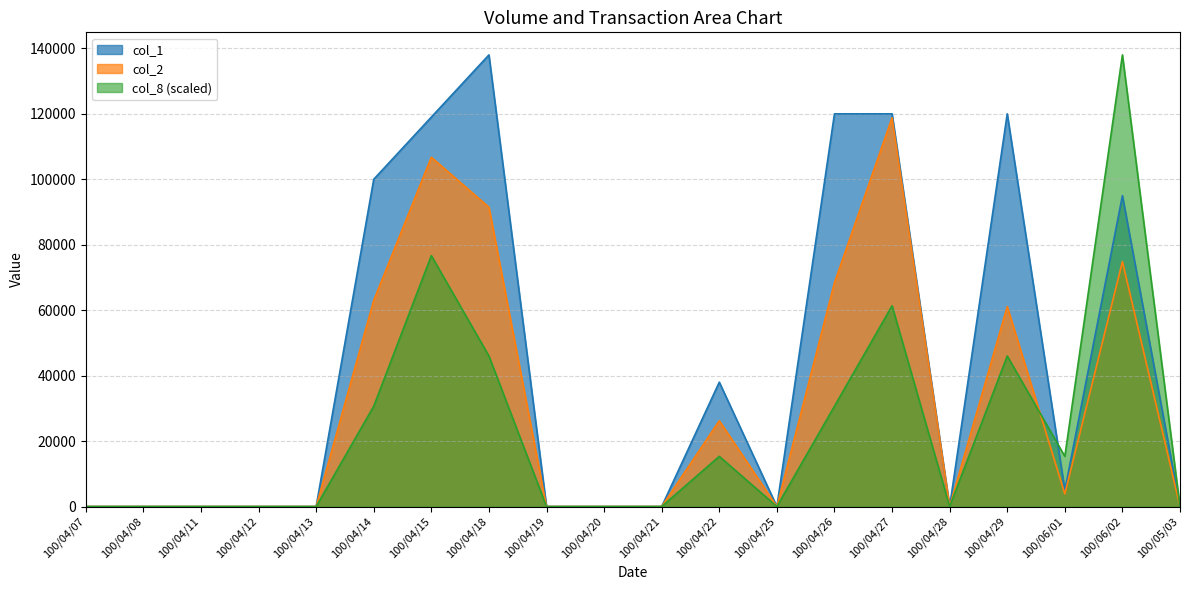

The col_1 series shows -60160.0 at 100/04/28. True or false?

False